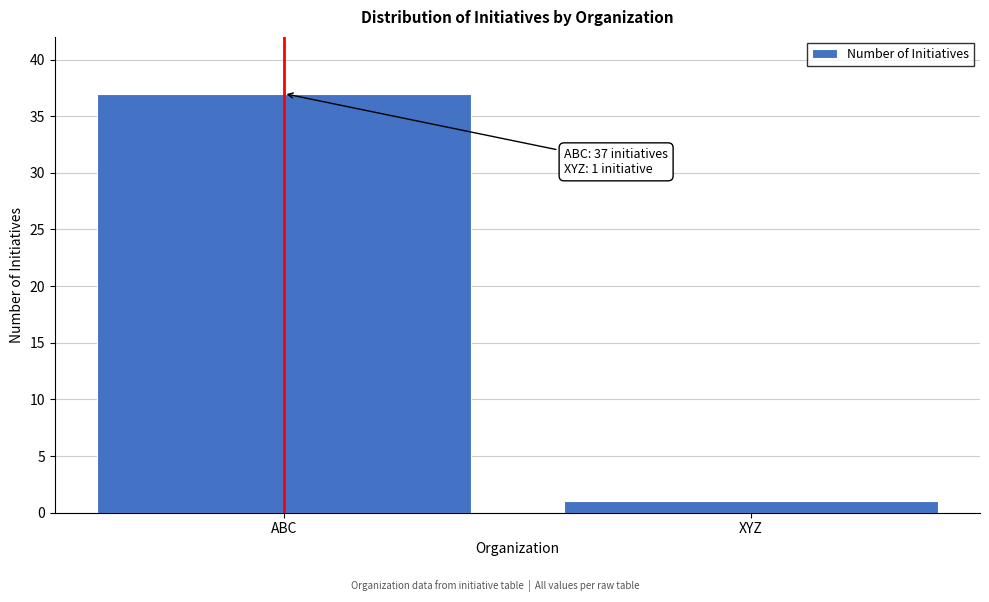

Reading left to right, list all the values displayed in this chart.

37	1